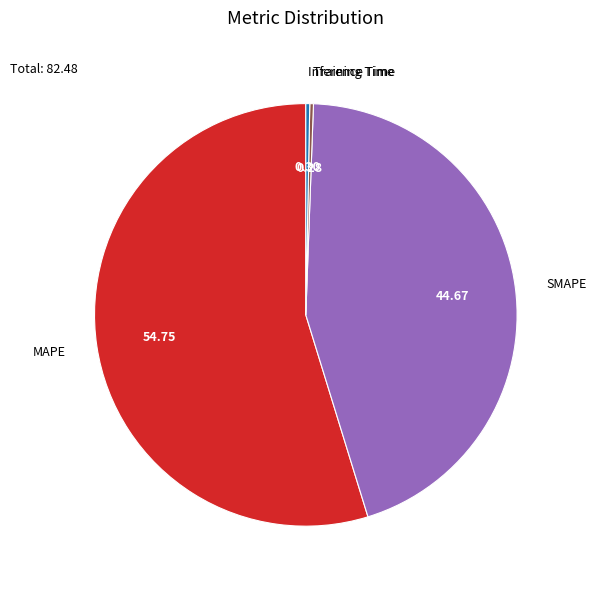

Is it true that Training Time is 13% of the pie?

False